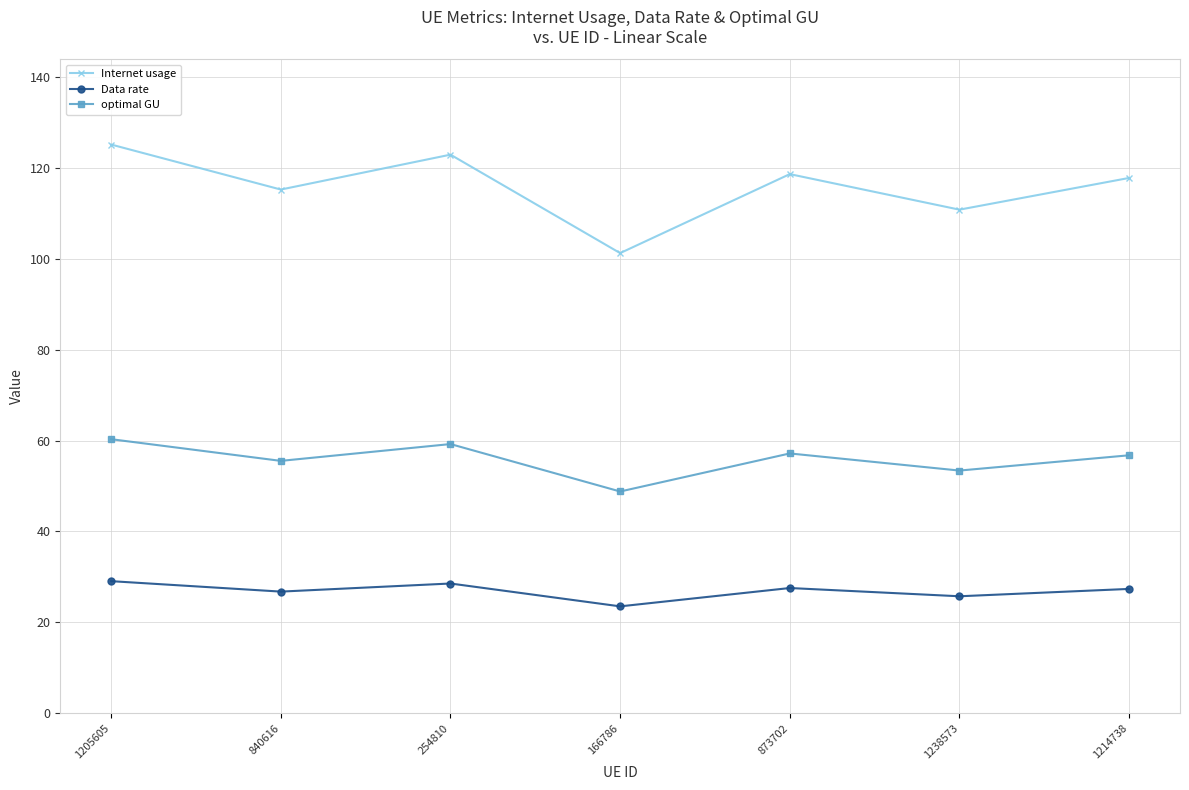

What is the average value of the optimal GU series?

55.9